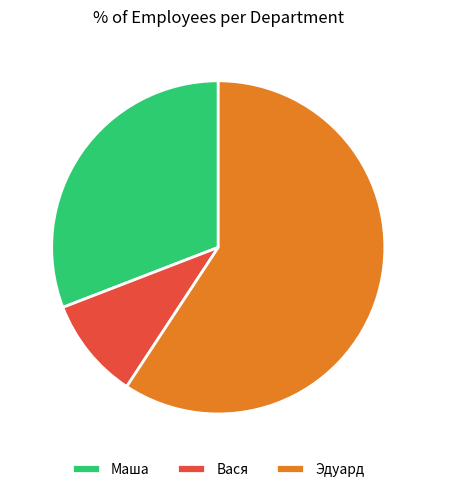

Between Маша and Эдуард, which is larger?

Эдуард